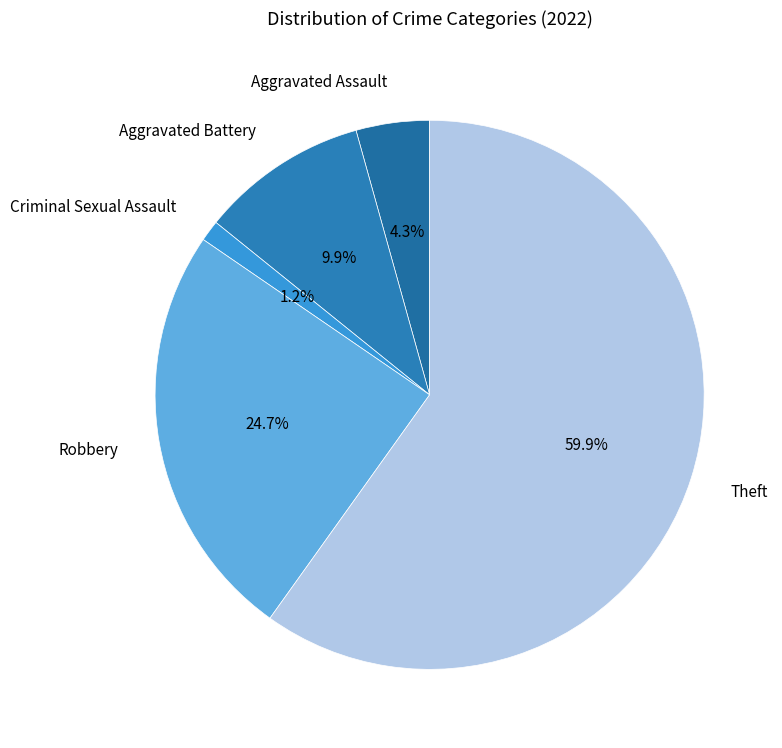

Which slice is the largest?

Theft